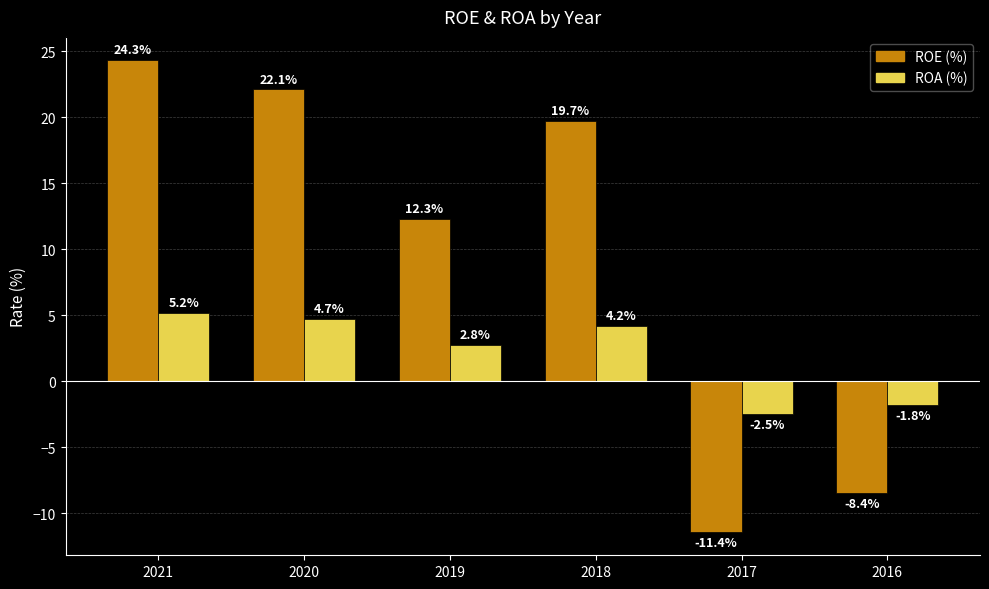

Rank the series by their maximum value, from lowest to highest.

ROA (%), ROE (%)